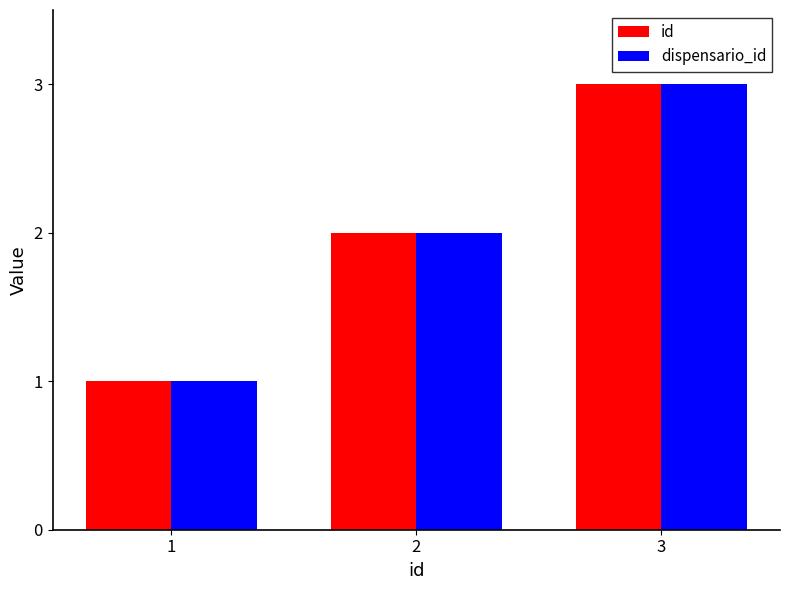

At which category is the sum across all series the highest?

3